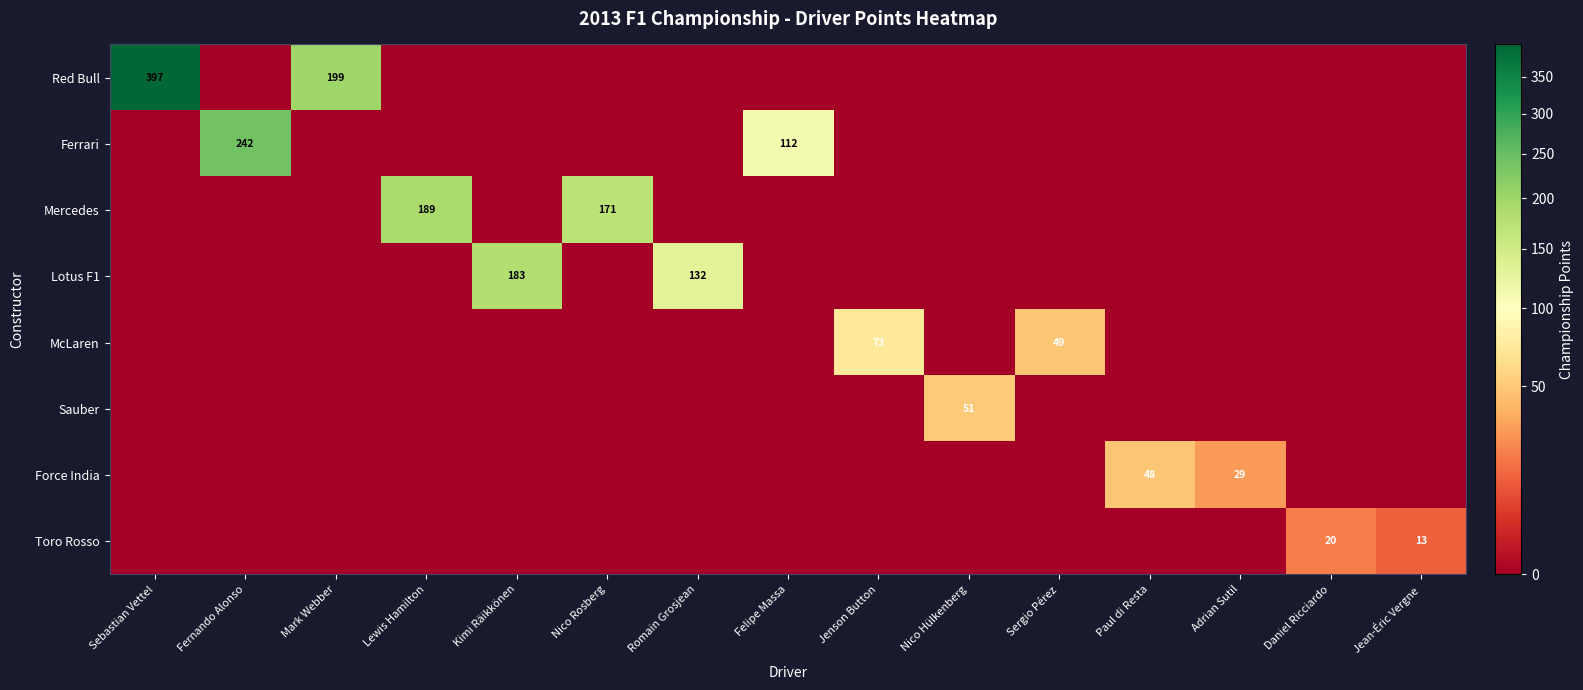

The value of Red Bull at Mark Webber is 122. True or false?

False